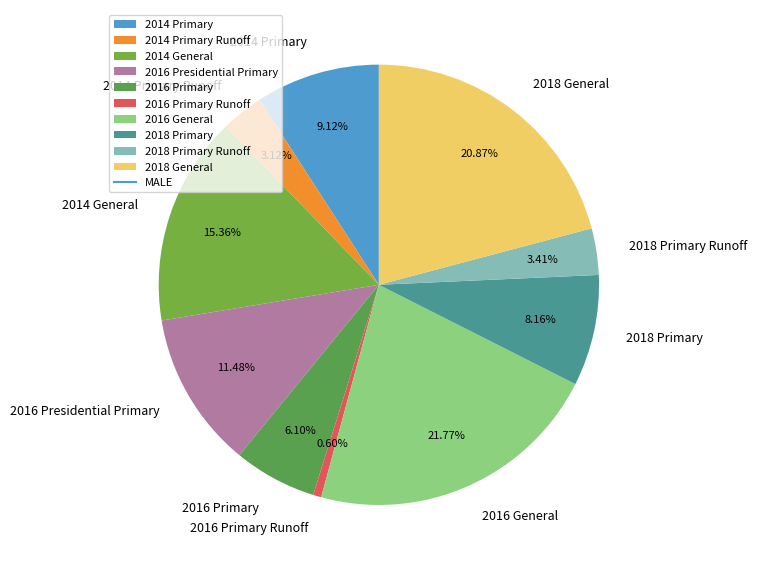

True or false: 2016 Presidential Primary accounts for 1% of the total.

False